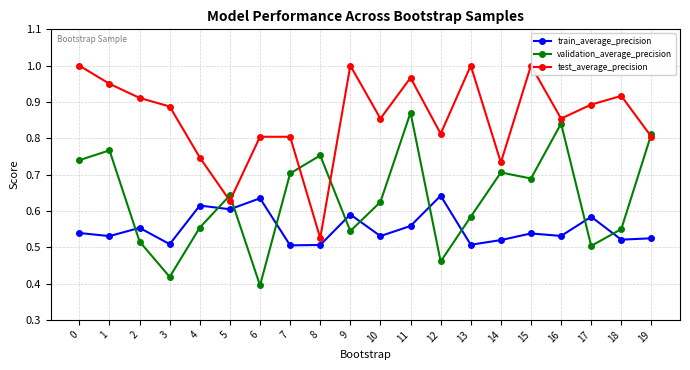

Reading left to right, transcribe all the data shown in this chart.

train_average_precision: 0=0.5	1=0.5	2=0.6	3=0.5	4=0.6	5=0.6	6=0.6	7=0.5	8=0.5	9=0.6	10=0.5	11=0.6	12=0.6	13=0.5	14=0.5	15=0.5	16=0.5	17=0.6	18=0.5	19=0.5
validation_average_precision: 0=0.7	1=0.8	2=0.5	3=0.4	4=0.6	5=0.6	6=0.4	7=0.7	8=0.8	9=0.5	10=0.6	11=0.9	12=0.5	13=0.6	14=0.7	15=0.7	16=0.8	17=0.5	18=0.5	19=0.8
test_average_precision: 0=1.0	1=0.9	2=0.9	3=0.9	4=0.7	5=0.6	6=0.8	7=0.8	8=0.5	9=1.0	10=0.9	11=1.0	12=0.8	13=1.0	14=0.7	15=1.0	16=0.9	17=0.9	18=0.9	19=0.8